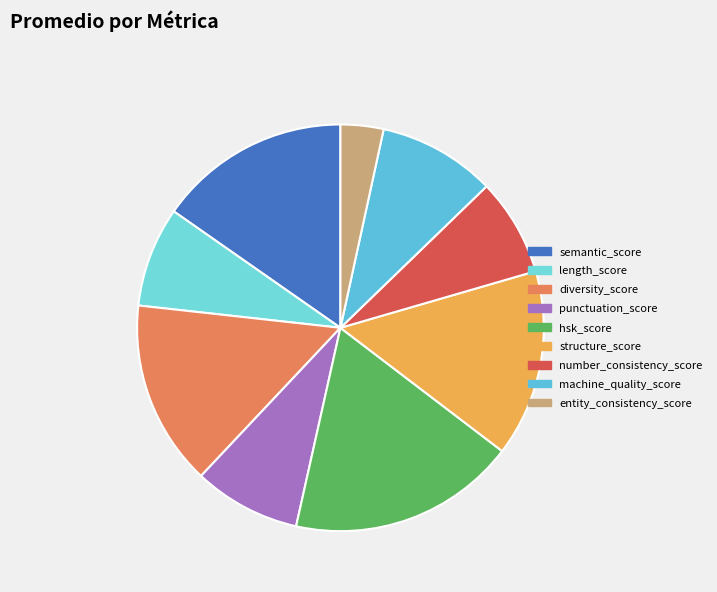

True or false: machine_quality_score accounts for 9% of the total.

True